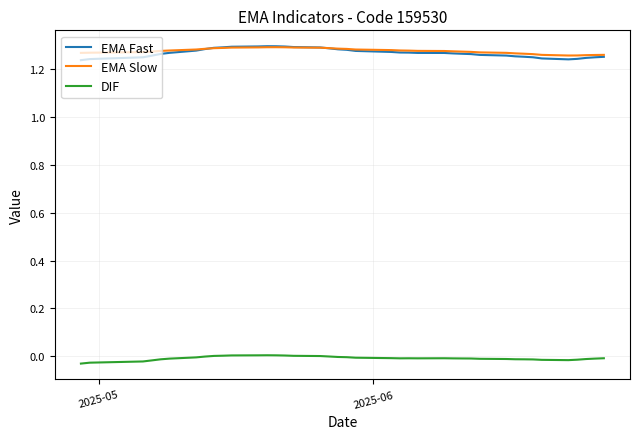

True or false: DIF and EMA Slow cross at least once.

False